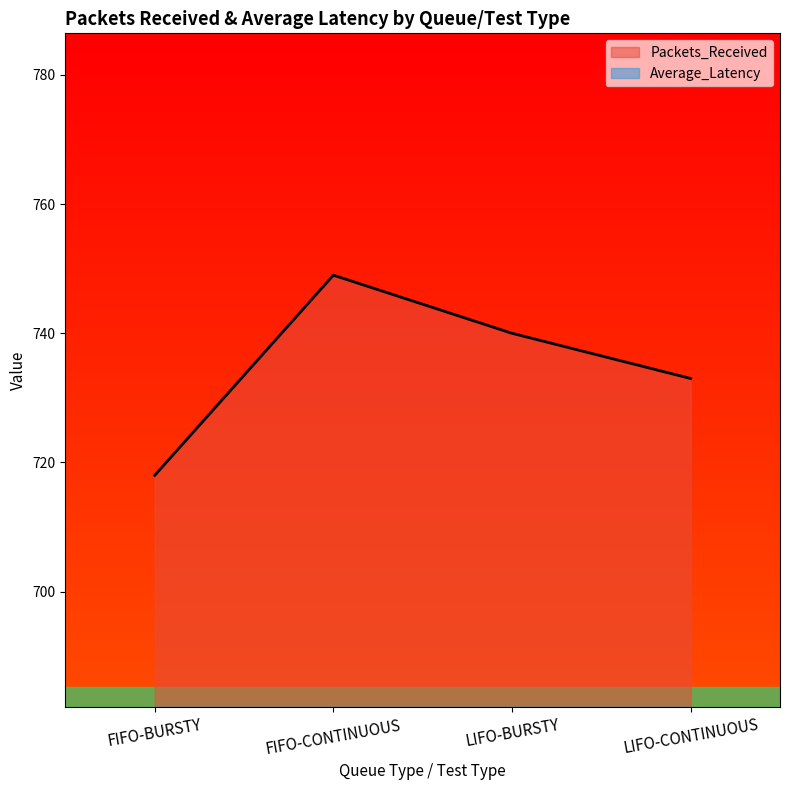

Rank the series by their average value, from lowest to highest.

Average_Latency, Packets_Received